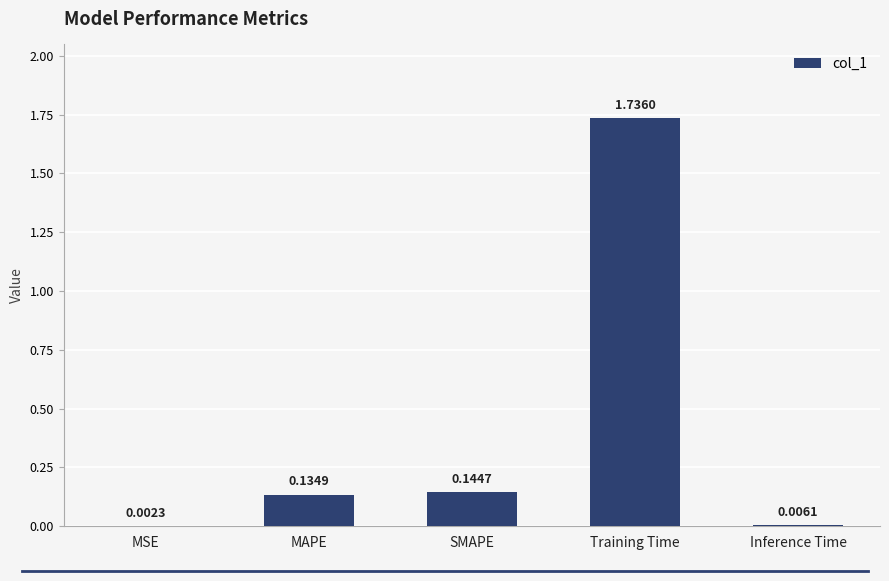

Between MSE and Inference Time, which is larger?

Inference Time